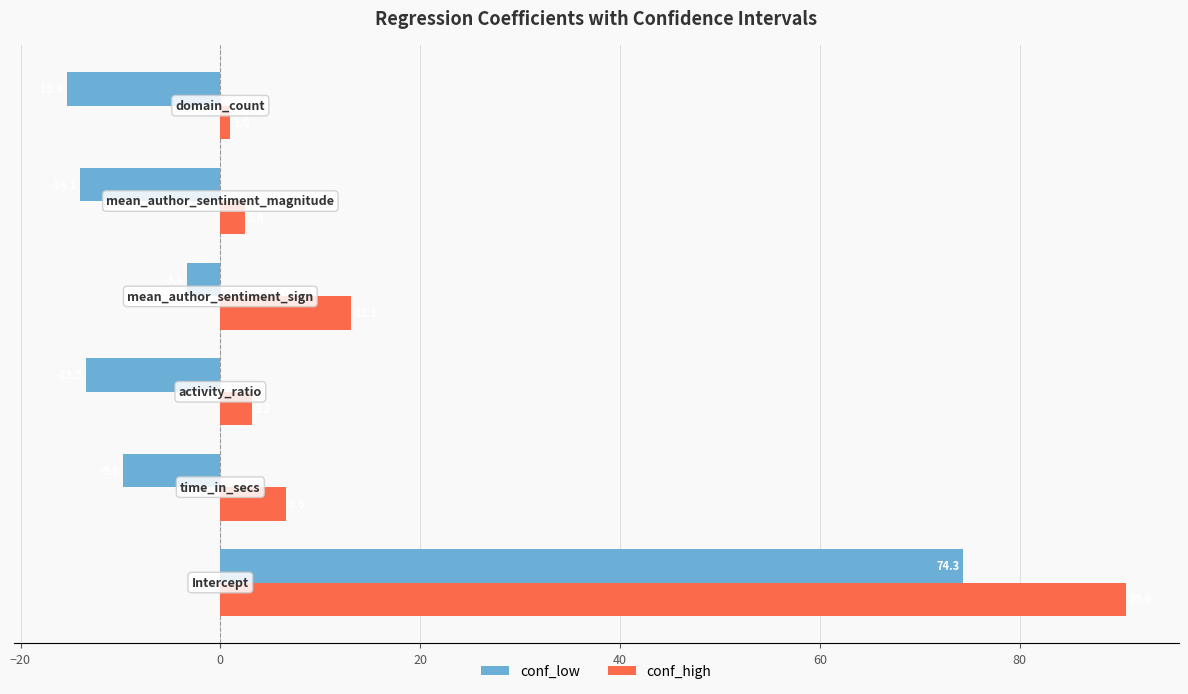

Which series has the largest total across all categories?

conf_high